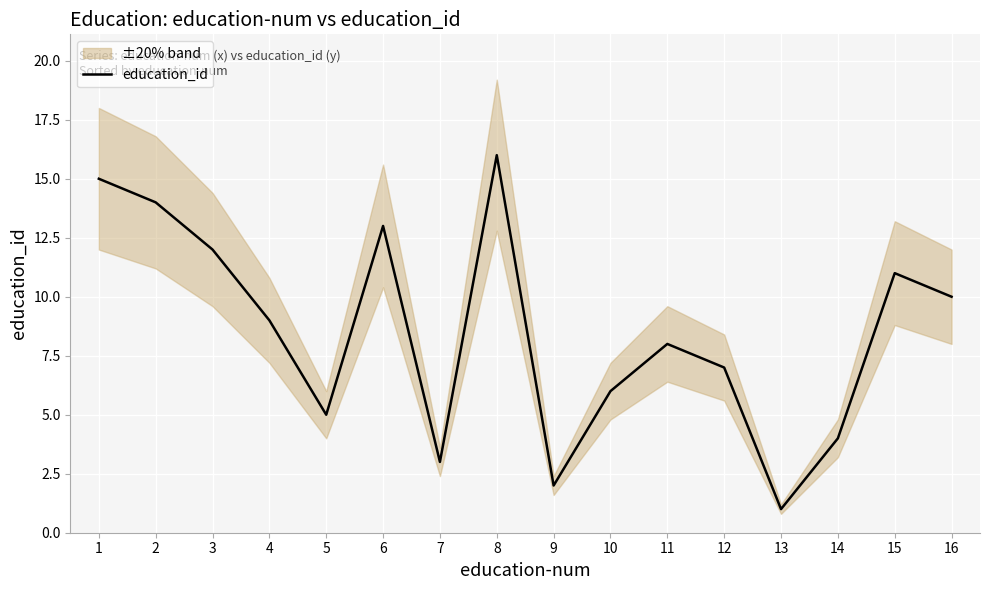

List the labels in order of education_id value, smallest first.

13, 9, 7, 14, 5, 10, 12, 11, 4, 16, 15, 3, 6, 2, 1, 8